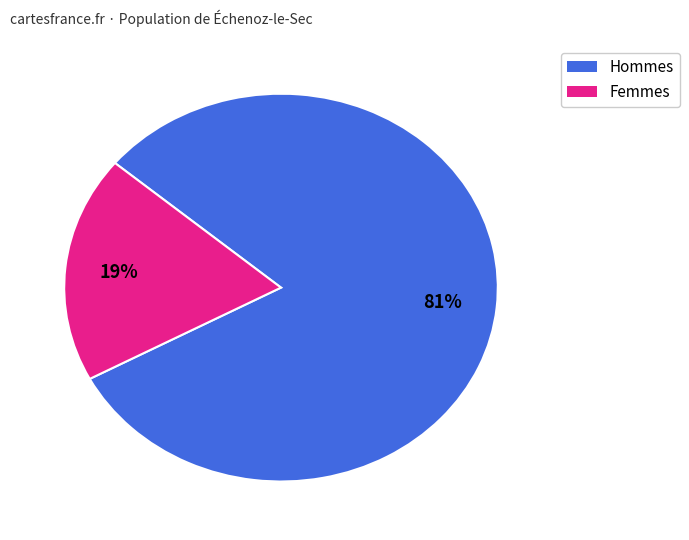

How many segments does this pie chart have?

2